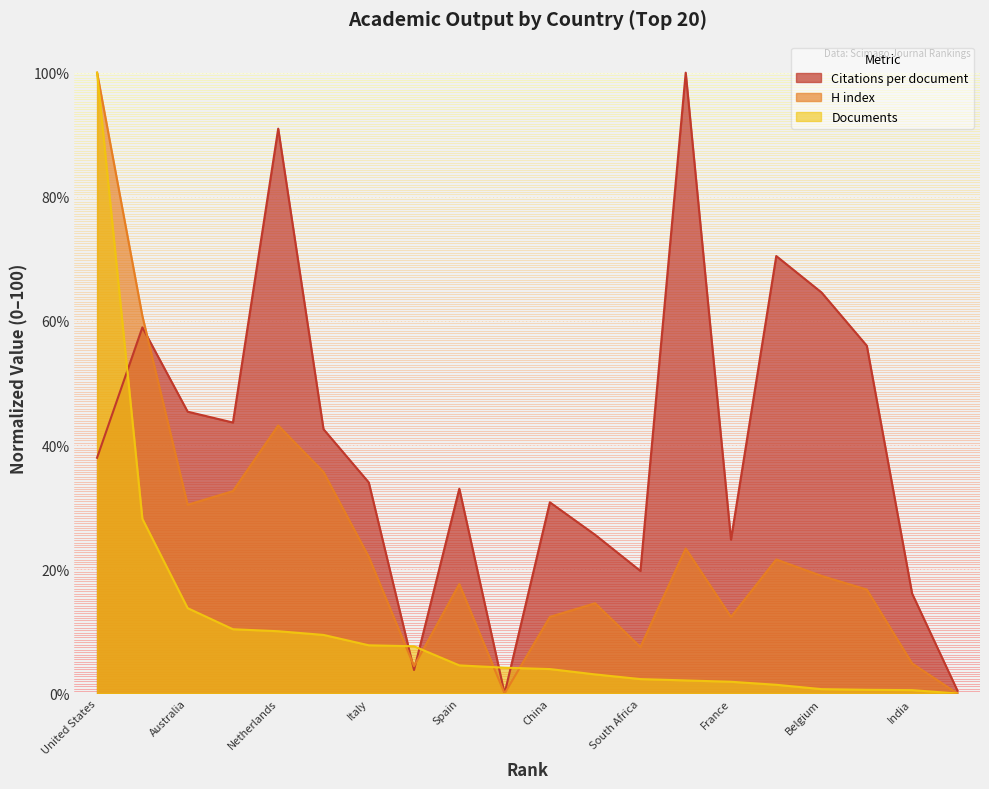

True or false: Documents has more than 2 interior local peaks.

False